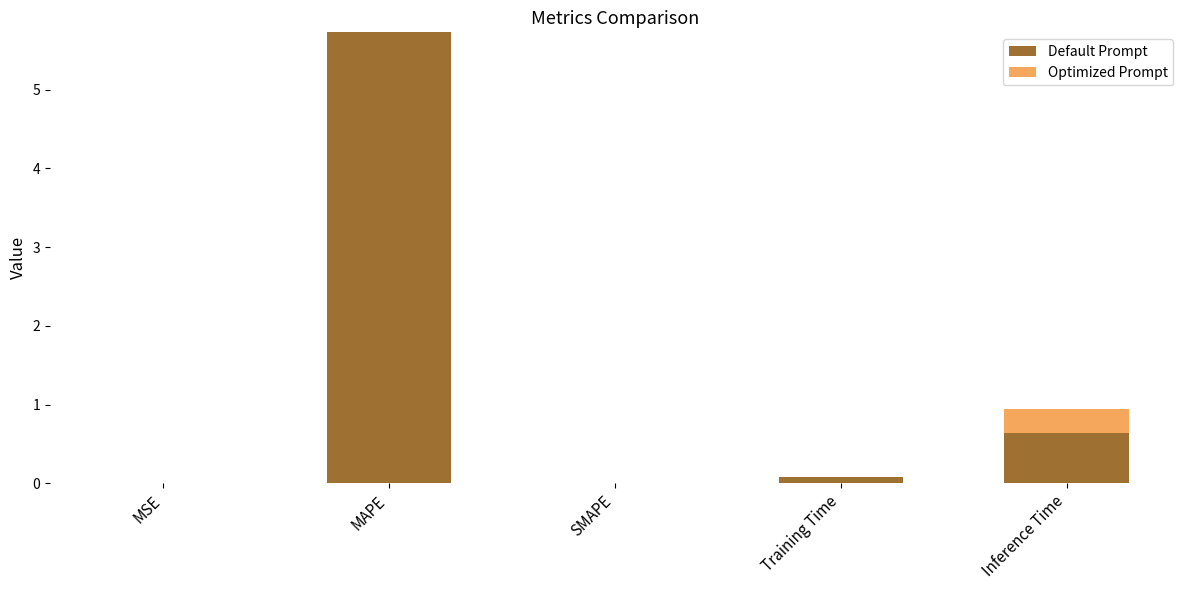

What is the total value across all series at Inference Time?

0.9